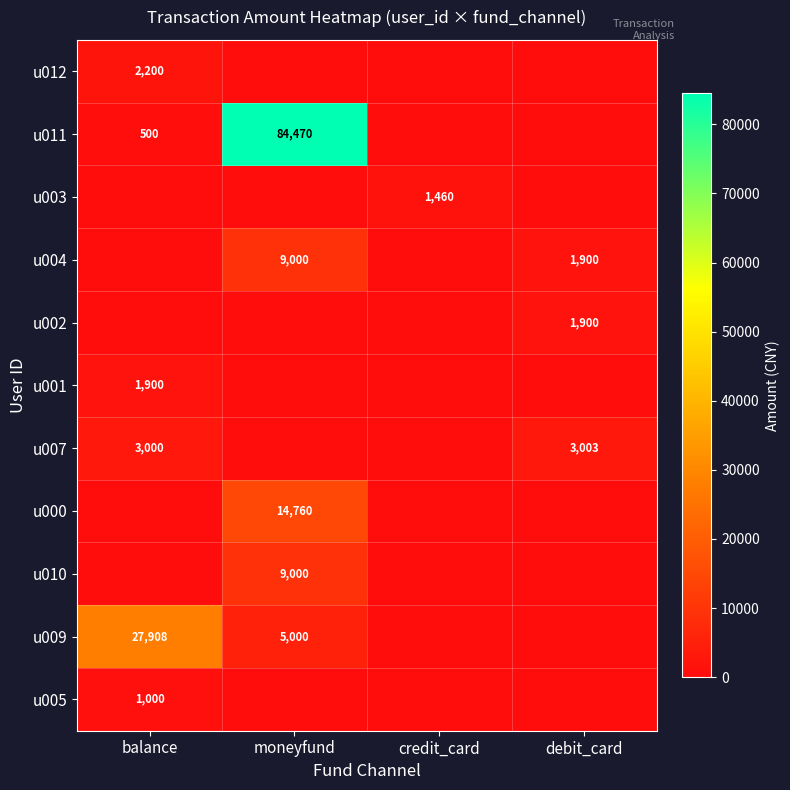

True or false: u001 has a value of 1900 at balance.

True